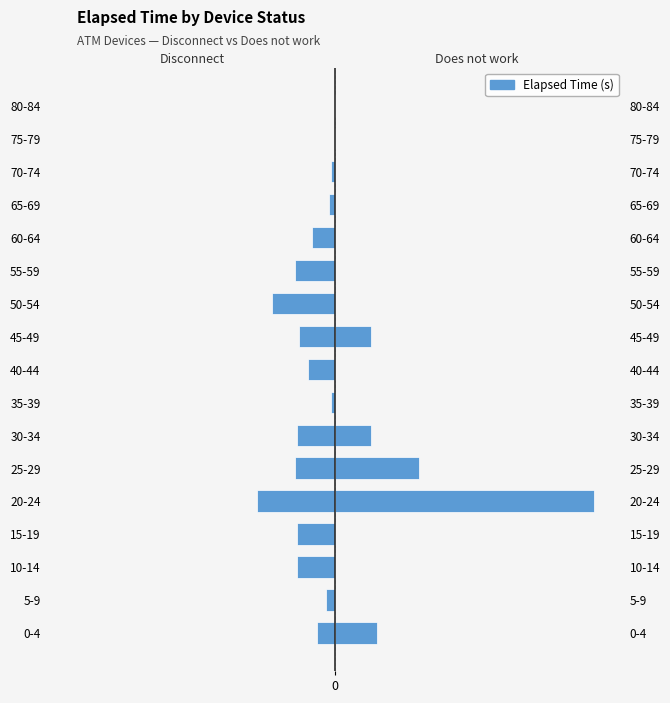

At 25-29, list the series in order from largest to smallest.

Does not work, Disconnect